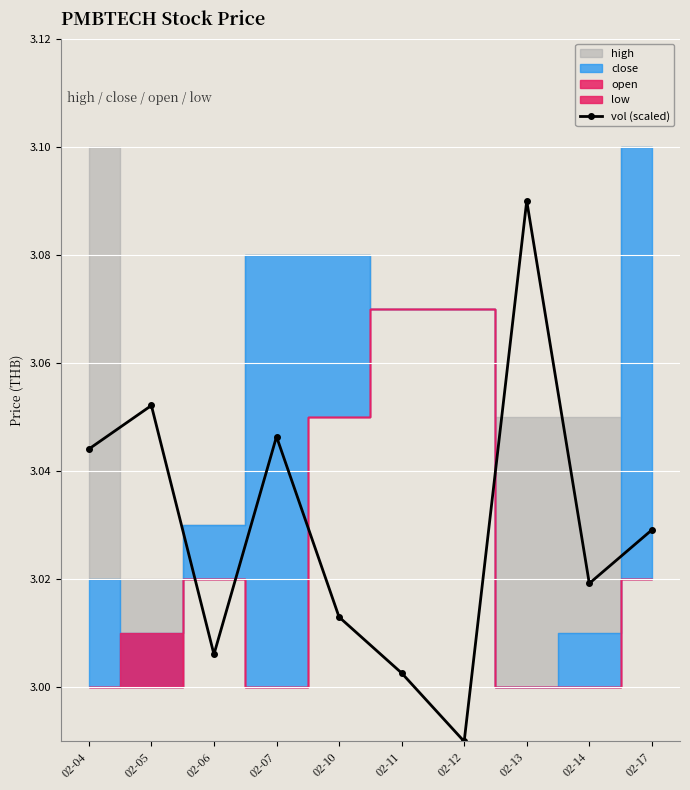

How many data points are above 3?

9